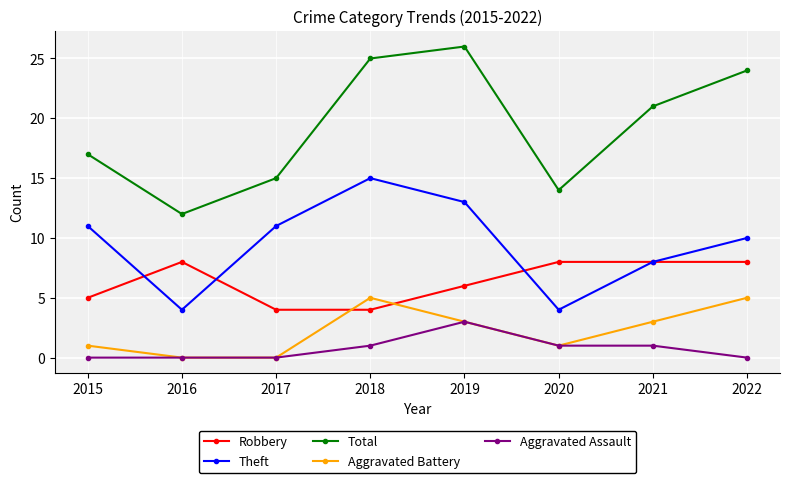

What is the maximum value for Theft?

15